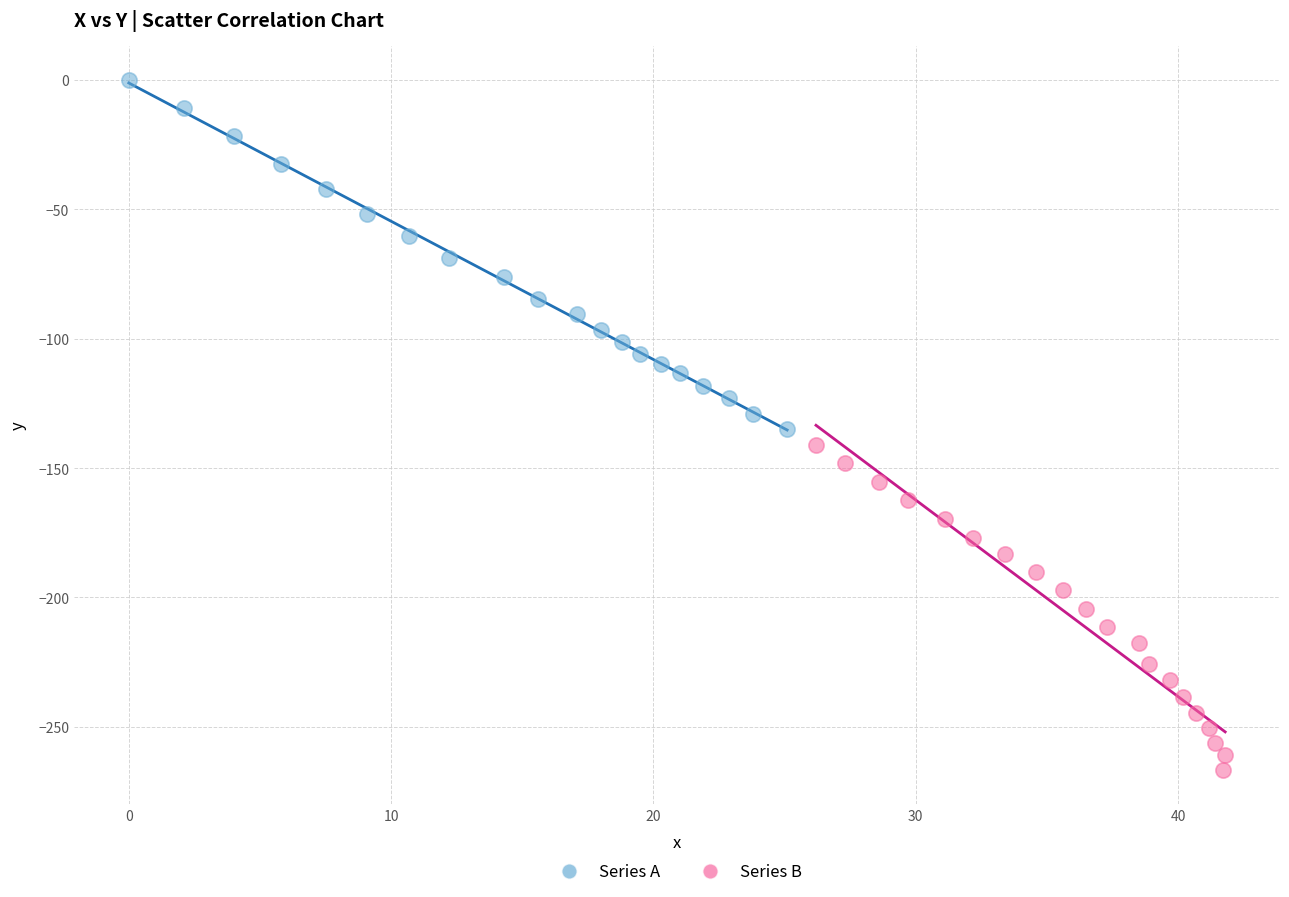

Which series reaches the minimum Y coordinate?

Series B